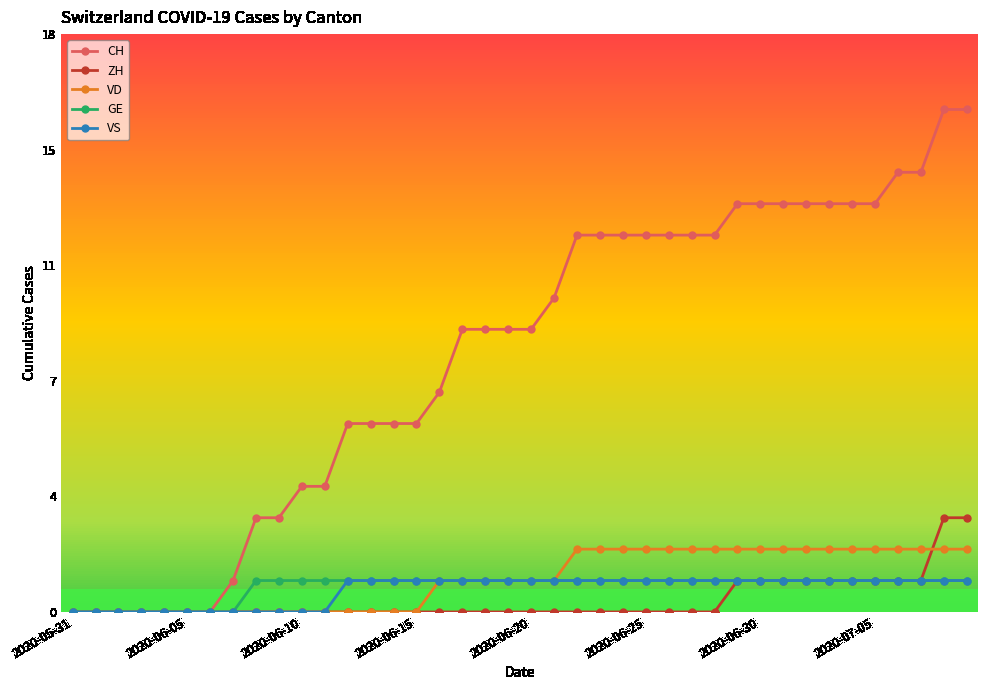

At which category does the chart reach its peak across all series?

38